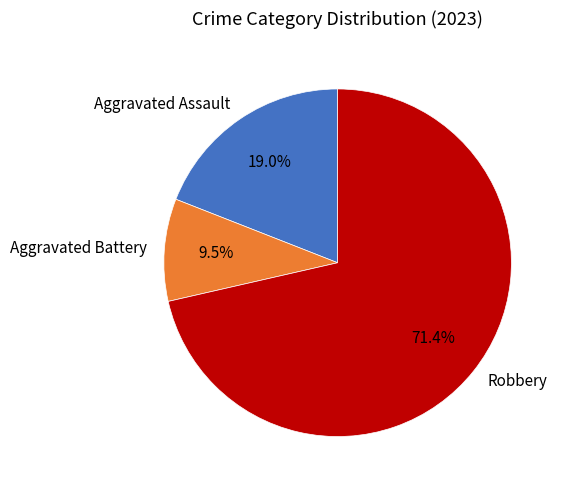

Is there any slice that represents more than half of the pie?

Yes